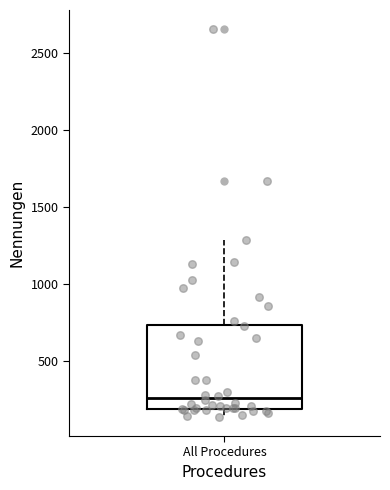

Where does the median line of the box for All Procedures sit on the y-axis? The values are not printed on the chart, so give them approximately, as read against the axis.

250